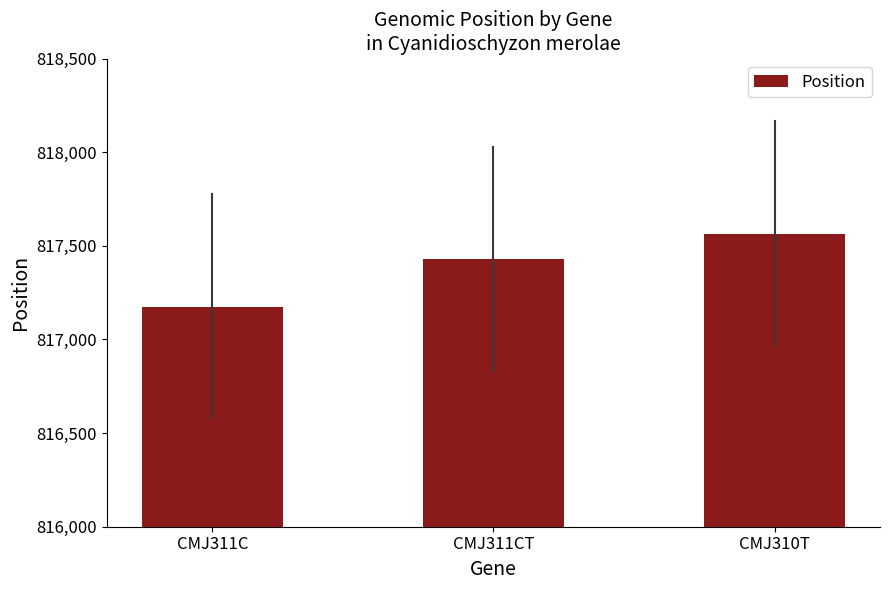

List the labels in order of value, largest first.

CMJ310T, CMJ311CT, CMJ311C